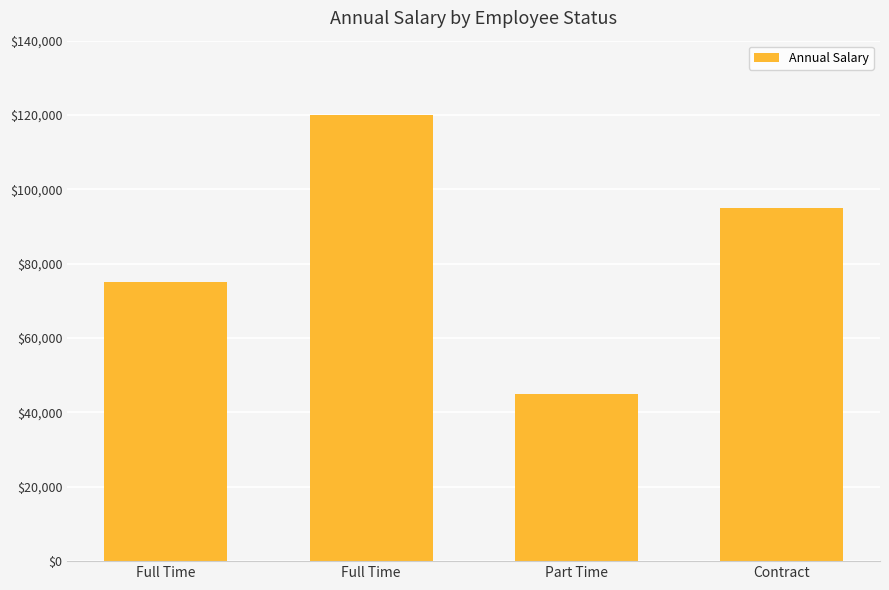

How many bars are there in total?

4